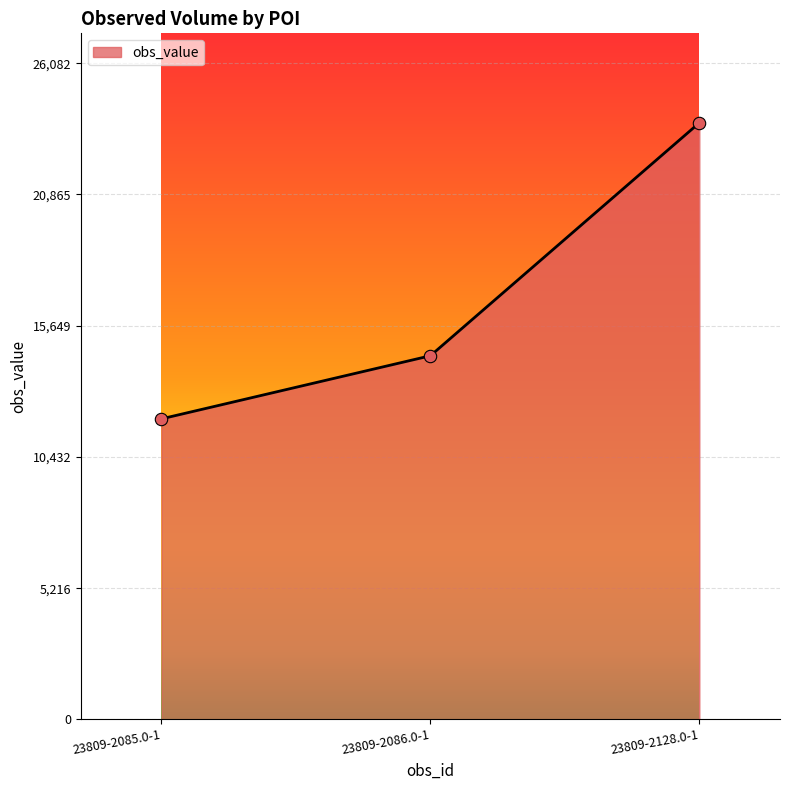

What is the change in value from 23809-2086.0-1 to 23809-2128.0-1?

+9257